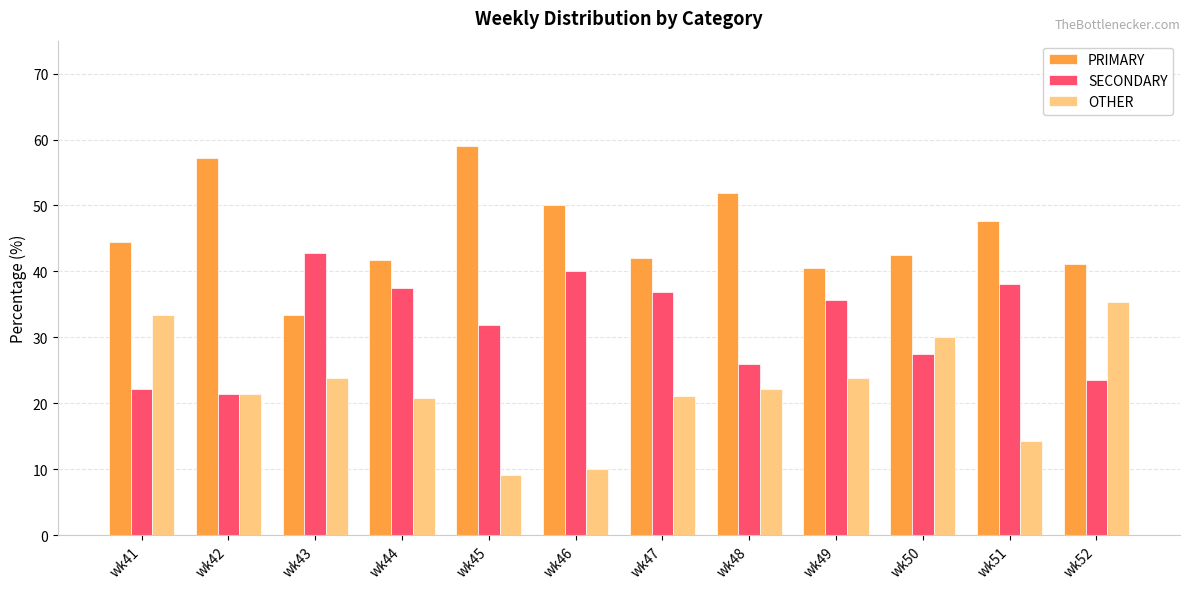

What is the total value across all series at wk43?

100.0